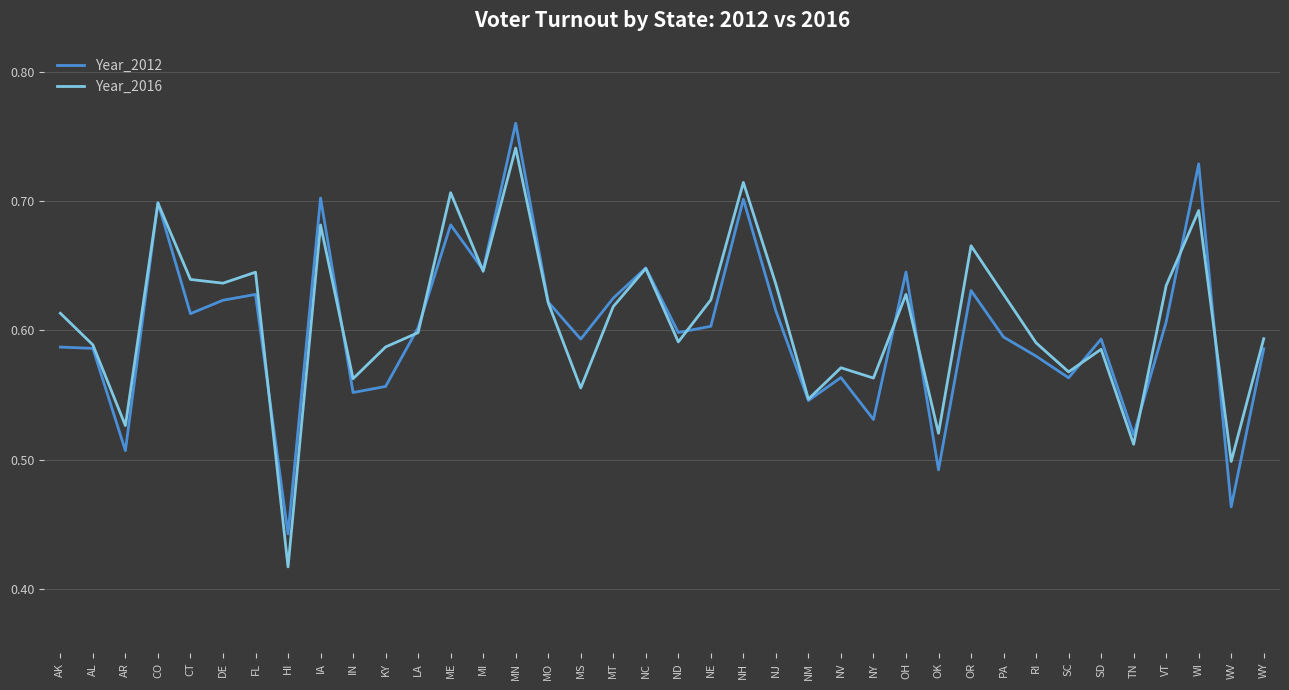

What is the difference between the maximum and second lowest values in the Year_2016 series?

0.2